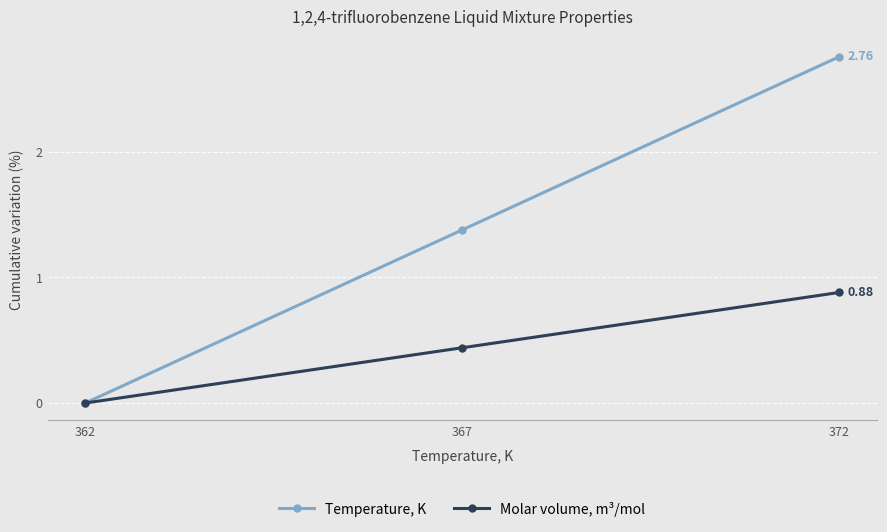

Is the value of Molar volume, m³/mol at 372 greater than the value of Temperature, K at 367?

No